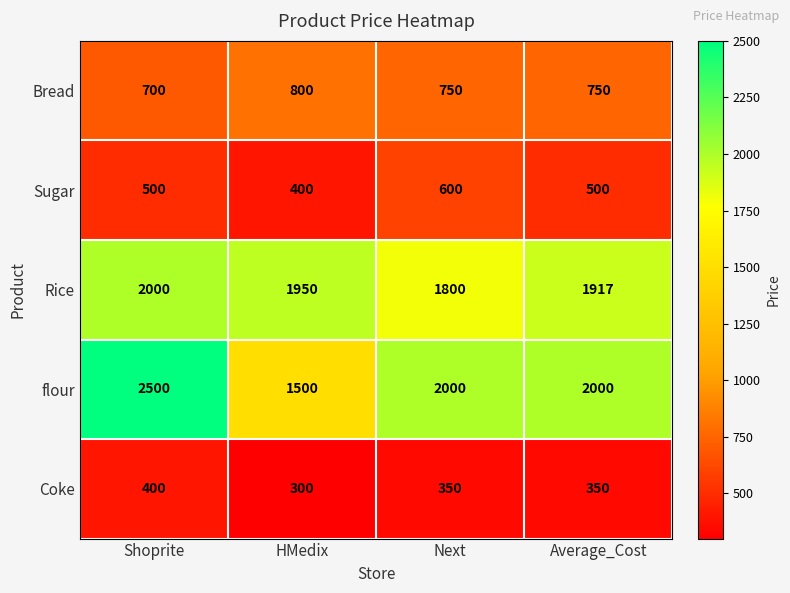

Which series has the largest total across all categories?

flour